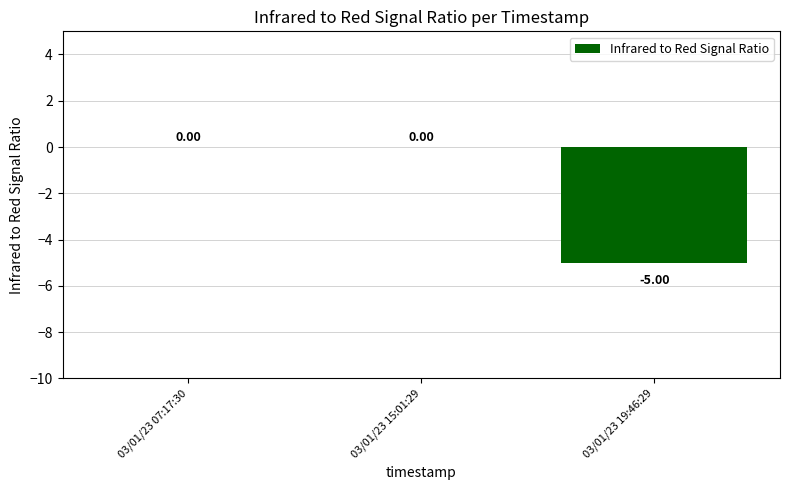

The chart shows a value of 2 at 03/01/23 07:17:30. True or false?

False